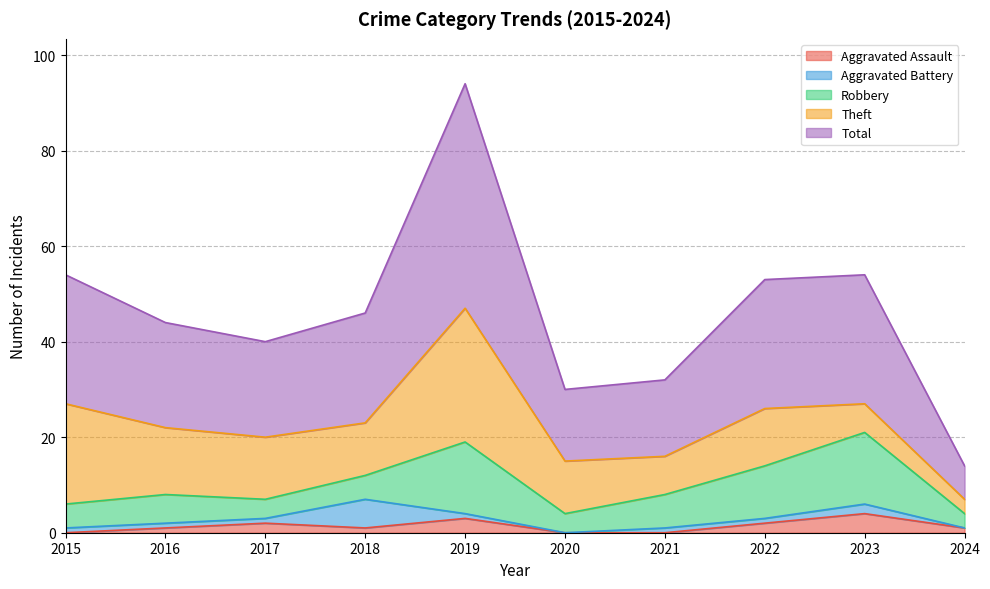

What is the value of the Theft point at the 10th from the left?

3